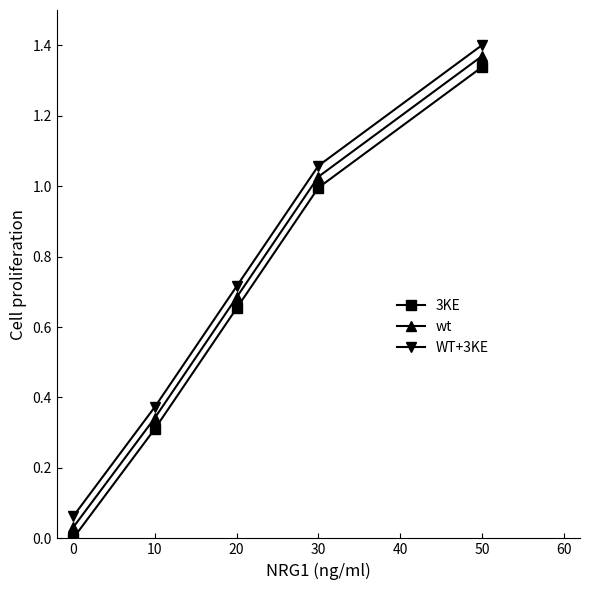

At how many categories does at least one series exceed 1?

2